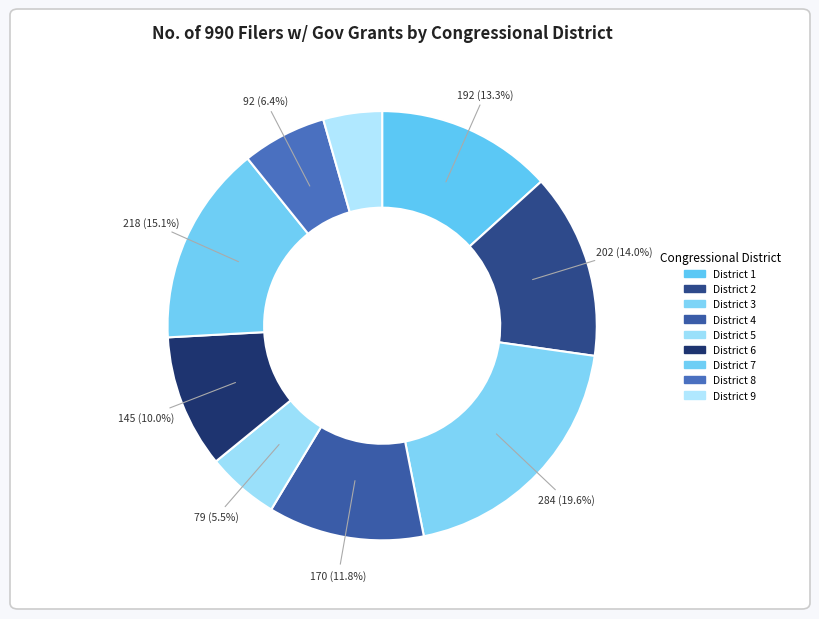

Which slice is the largest?

District 3